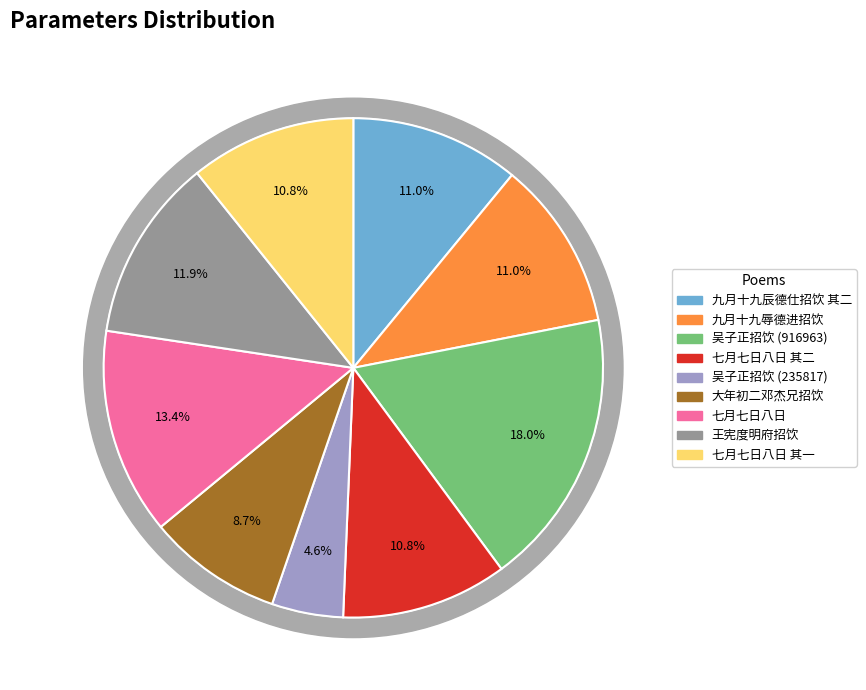

To the nearest percent, what portion does 吴子正招饮时权酒局不赴作诗戏之 (235817) represent?

5%